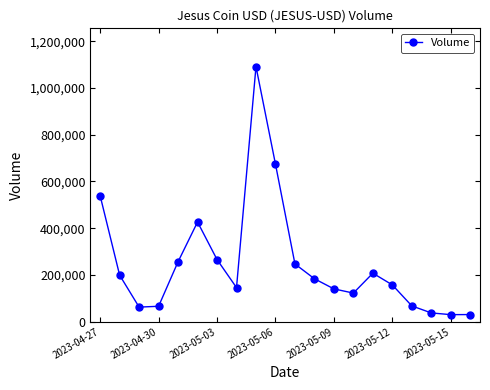

What is the value of the 9th point from the left?

1091225